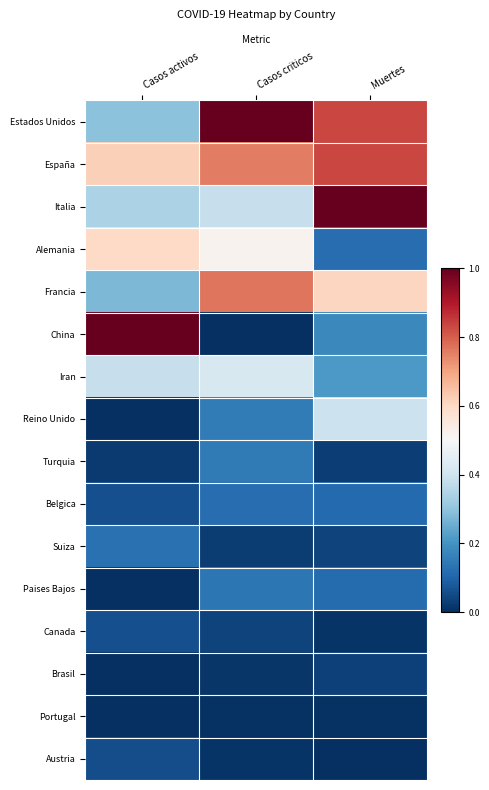

Reading left to right, extract all data points from this chart.

Estados Unidos: Casos activos=0.3	Casos criticos=1.0	Muertes=0.8
España: Casos activos=0.6	Casos criticos=0.8	Muertes=0.8
Italia: Casos activos=0.3	Casos criticos=0.4	Muertes=1.0
Alemania: Casos activos=0.6	Casos criticos=0.5	Muertes=0.1
Francia: Casos activos=0.3	Casos criticos=0.8	Muertes=0.6
China: Casos activos=1.0	Casos criticos=0.0	Muertes=0.2
Iran: Casos activos=0.4	Casos criticos=0.4	Muertes=0.2
Reino Unido: Casos activos=0.0	Casos criticos=0.2	Muertes=0.4
Turquia: Casos activos=0.0	Casos criticos=0.1	Muertes=0.0
Belgica: Casos activos=0.1	Casos criticos=0.1	Muertes=0.1
Suiza: Casos activos=0.1	Casos criticos=0.0	Muertes=0.0
Paises Bajos: Casos activos=0.0	Casos criticos=0.1	Muertes=0.1
Canada: Casos activos=0.1	Casos criticos=0.0	Muertes=0.0
Brasil: Casos activos=0.0	Casos criticos=0.0	Muertes=0.0
Portugal: Casos activos=0.0	Casos criticos=0.0	Muertes=0.0
Austria: Casos activos=0.1	Casos criticos=0.0	Muertes=0.0